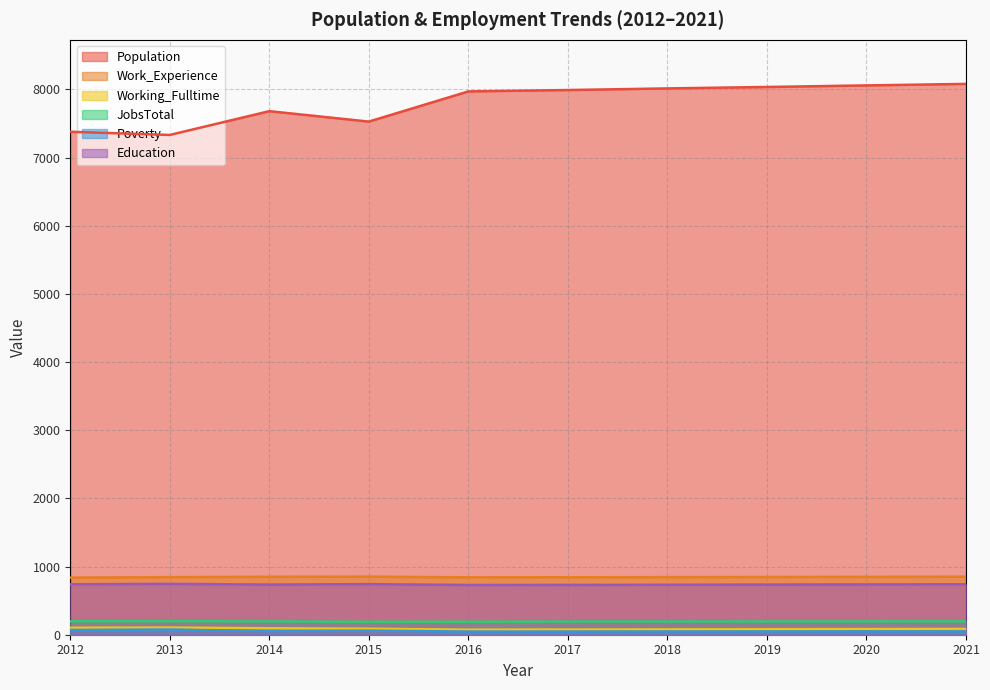

How many lines are shown in the chart?

6